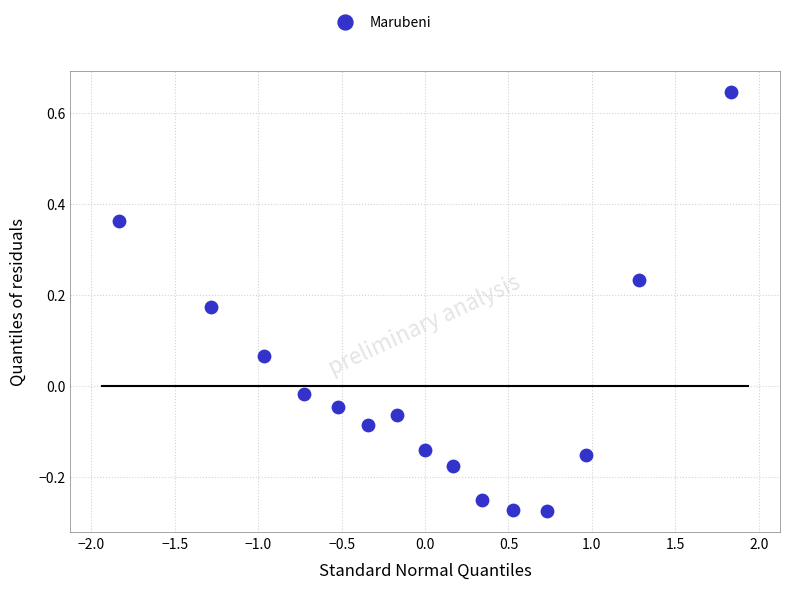

What is the range of X values (max minus min)?

3.7